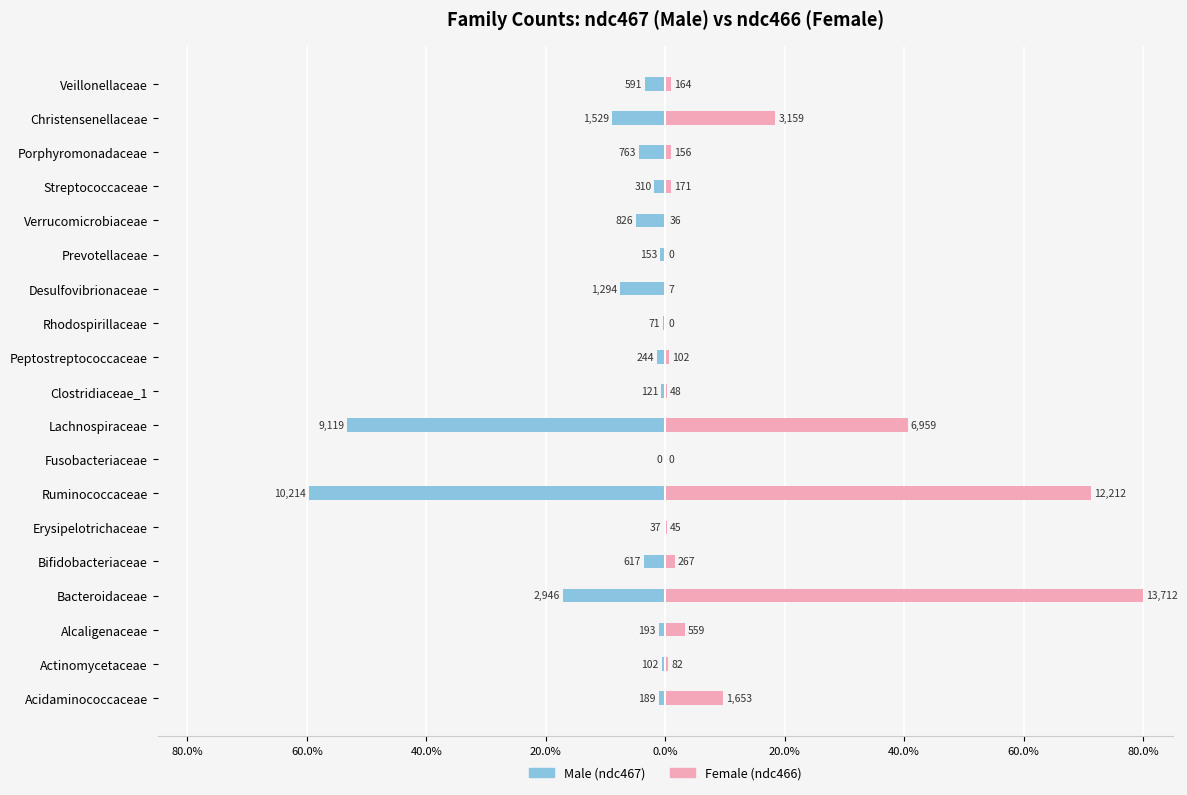

What is the difference between the Male values at Fusobacteriaceae and Bacteroidaceae?

17.2